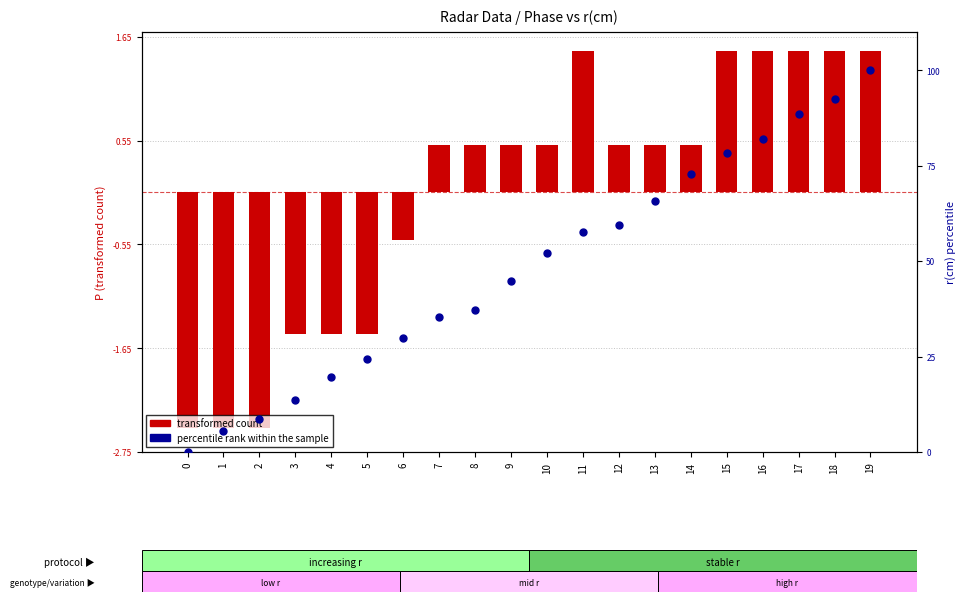

At which category is the sum across all series the highest?

19